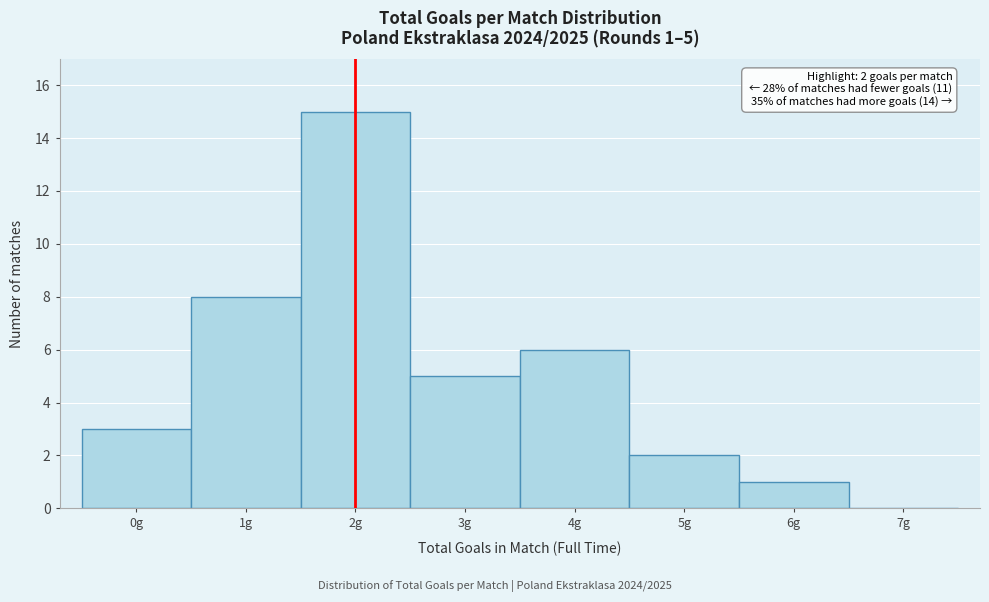

Over which range of the x-axis is the bar tallest?

1.5 to 2.5